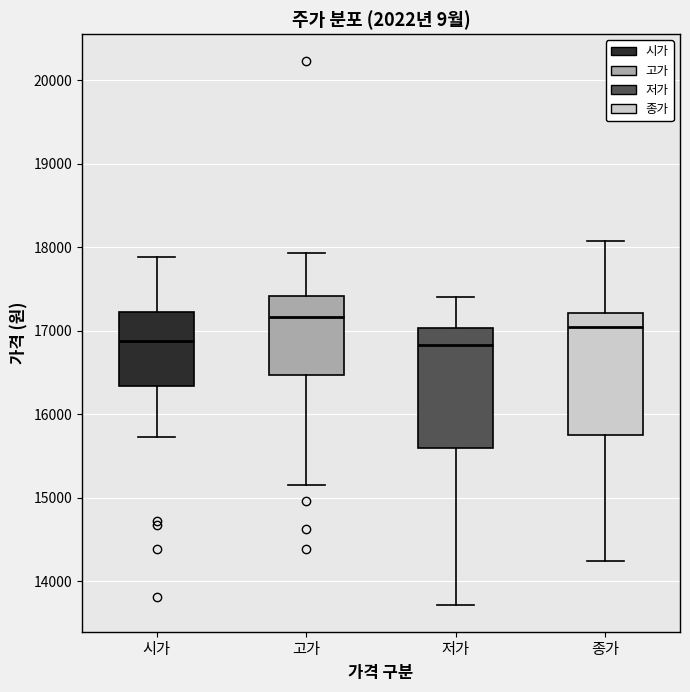

Which box's median line is the highest?

고가